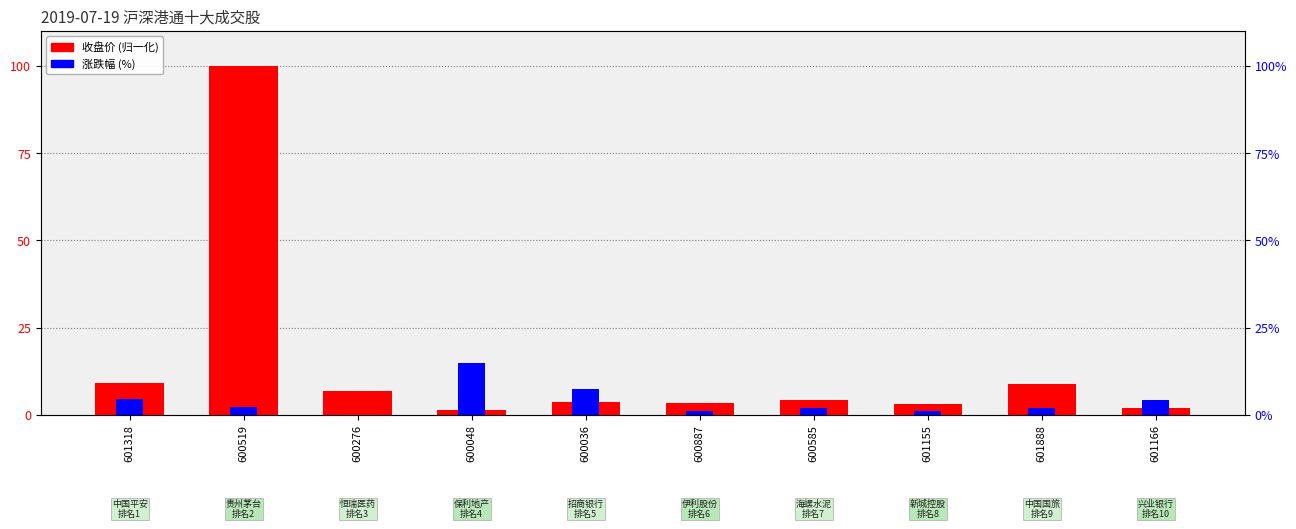

What is the spread (max minus min) of values at 600519?

97.8